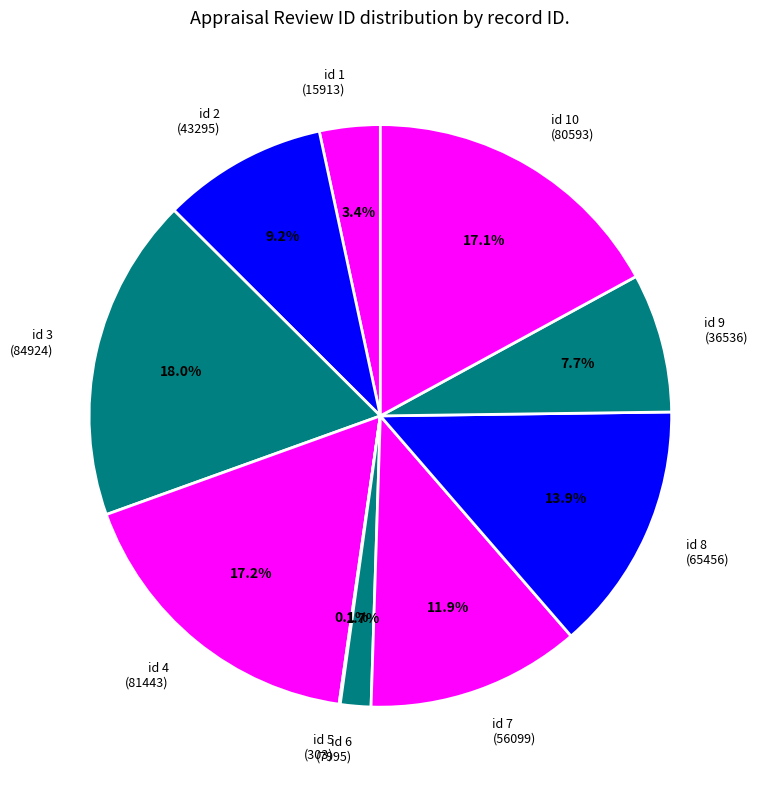

Is there any slice that represents more than half of the pie?

No